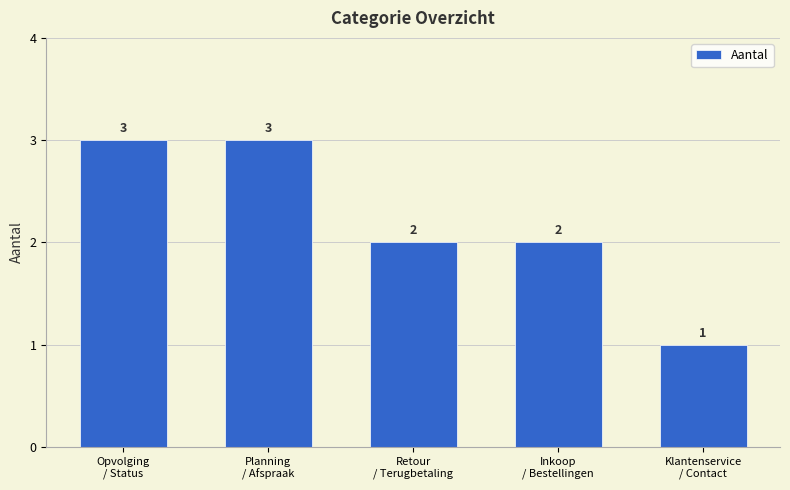

What is the sum of the values at Inkoop
/ Bestellingen and Planning
/ Afspraak?

5